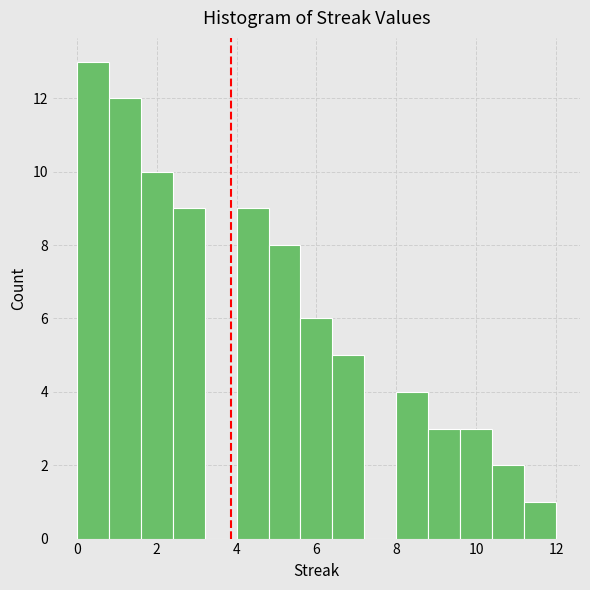

What is the height of the bar covering 4.0 to 4.8 on the x-axis? The values are not printed on the chart, so give them approximately, as read against the axis.

9